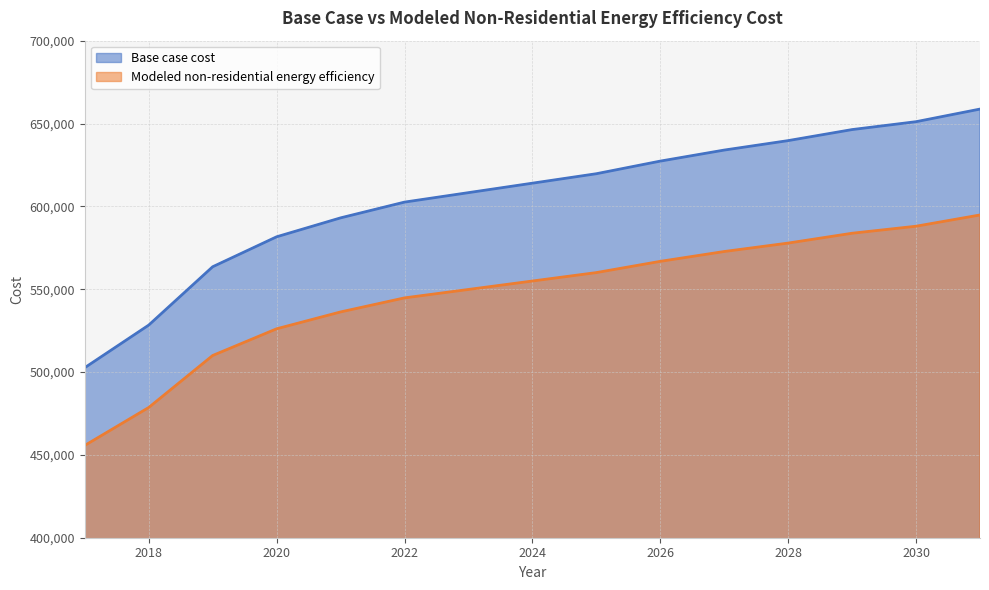

Between 2026 and 2029, which is larger?

2029